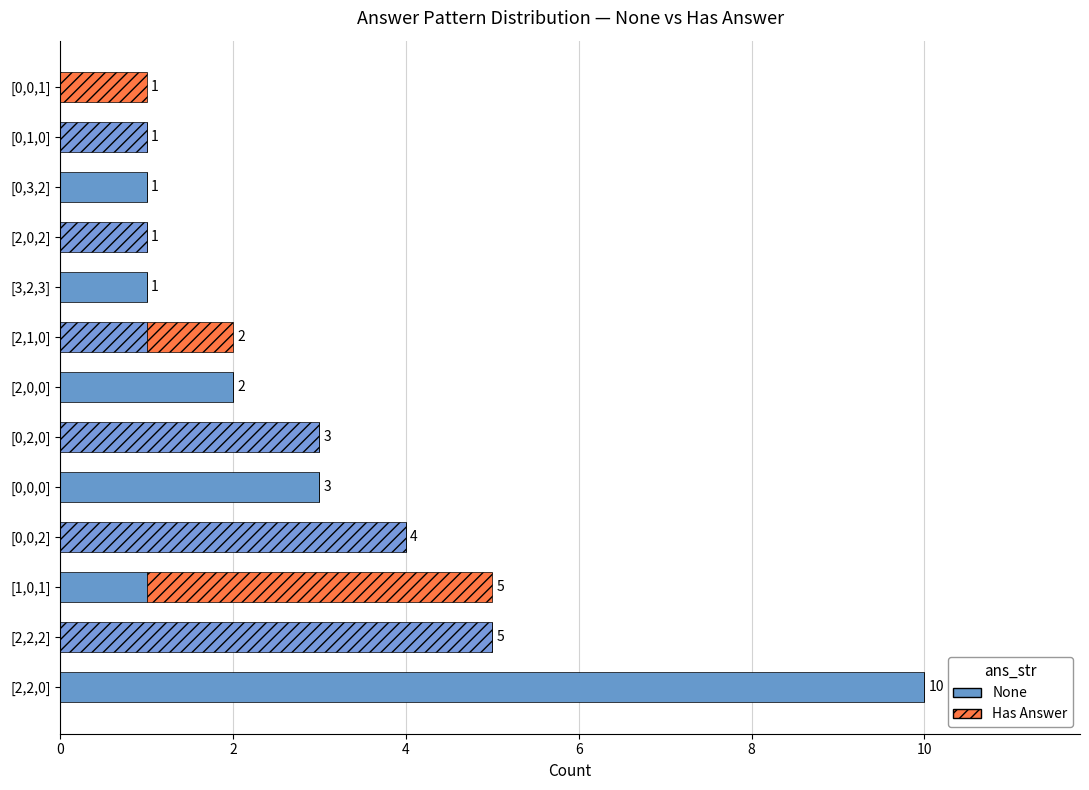

The value of None at [0,0,0] is 5. True or false?

False